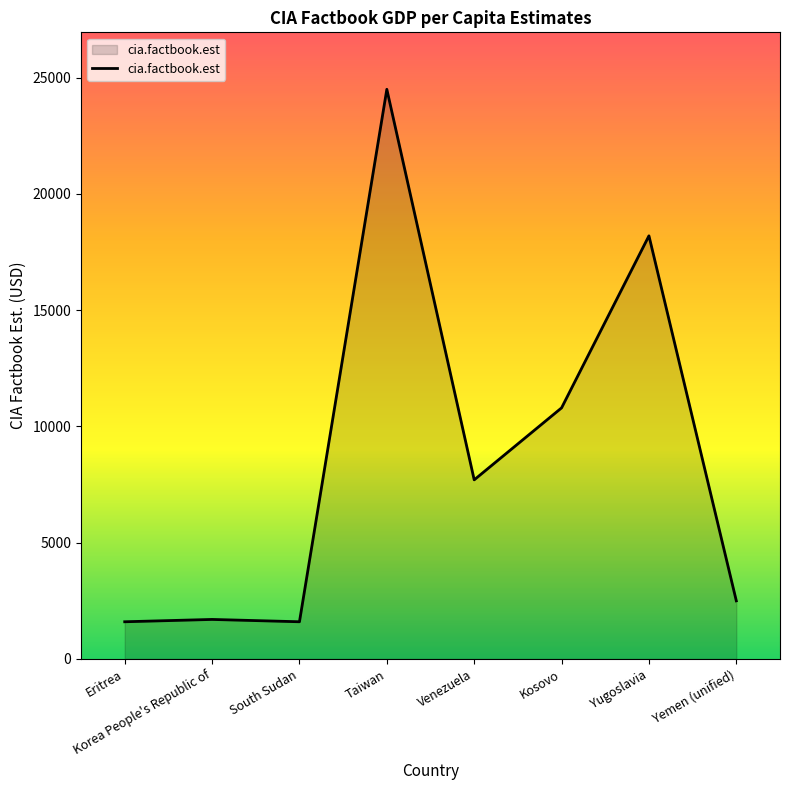

What is the sum of the values at Yemen (unified) and South Sudan?

4100